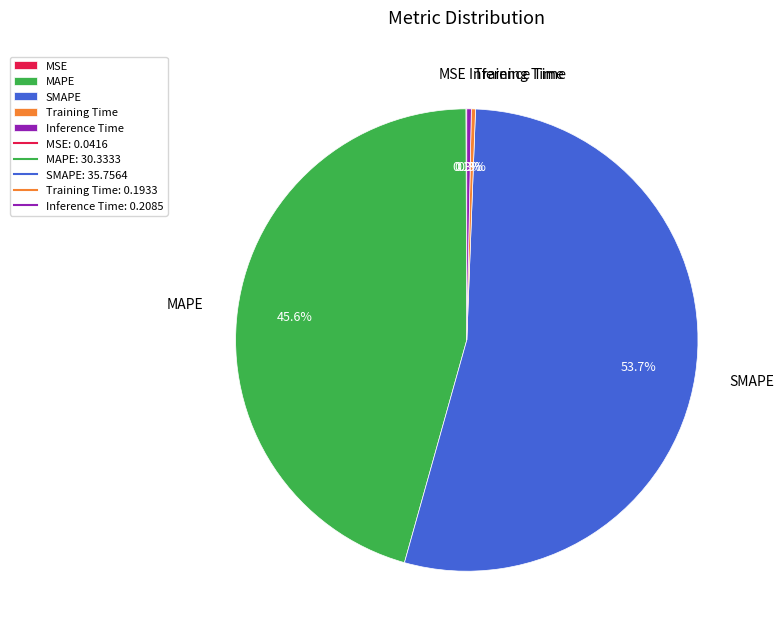

How much of the chart is everything except Training Time?

99.7%